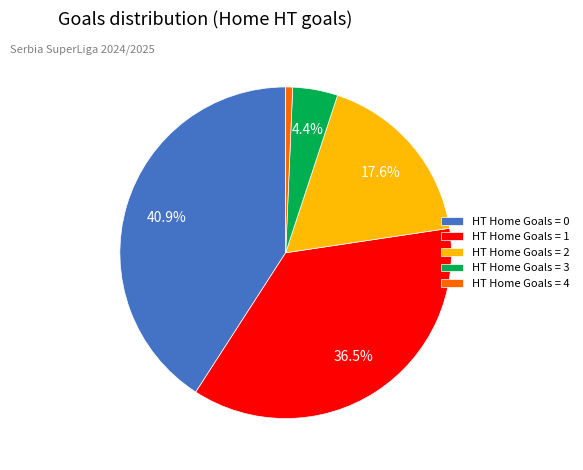

Is there a majority slice in this chart?

No